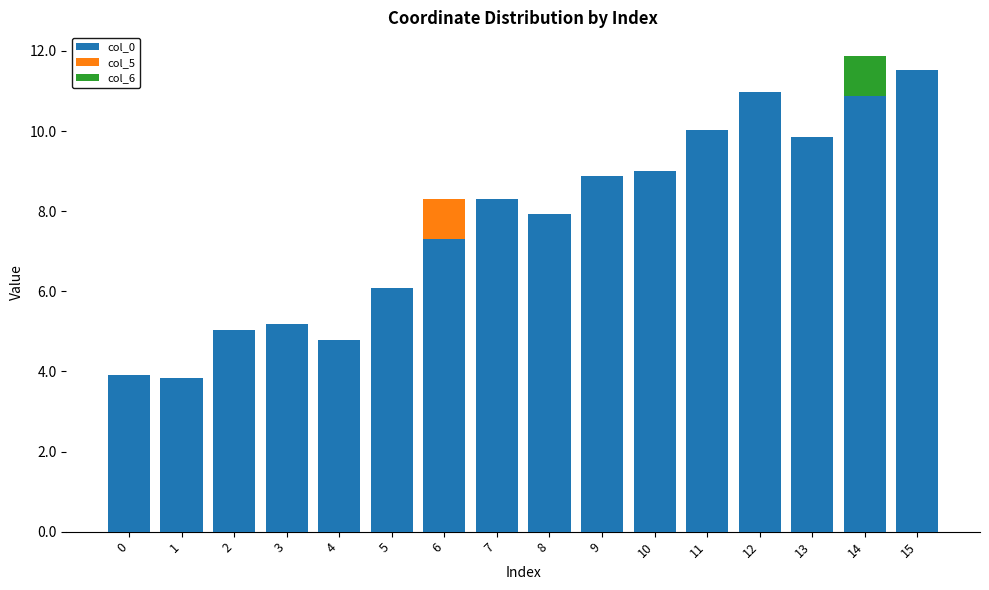

The value of col_0 at 8 is 7.9. True or false?

True